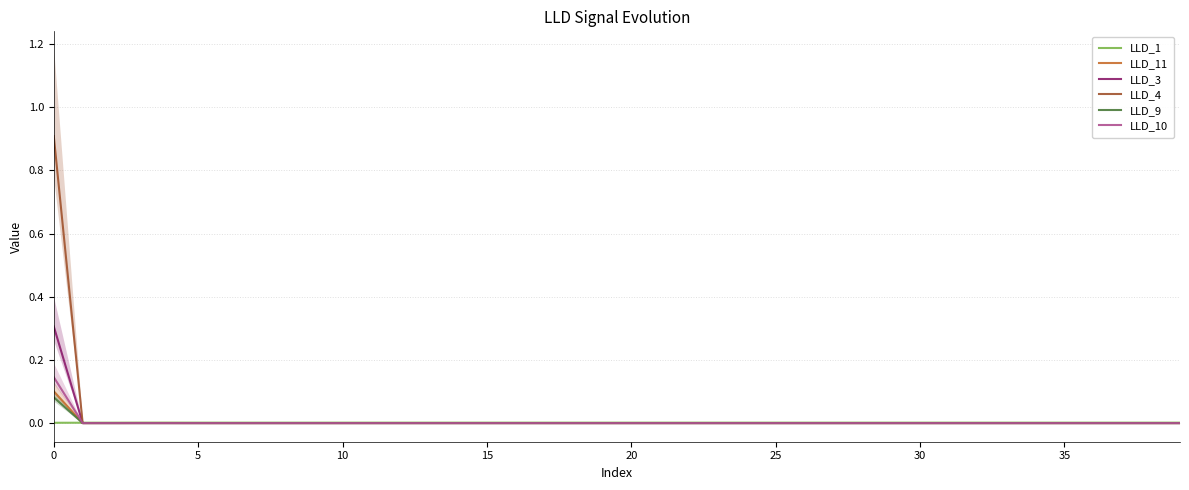

How many lines are shown in the chart?

6